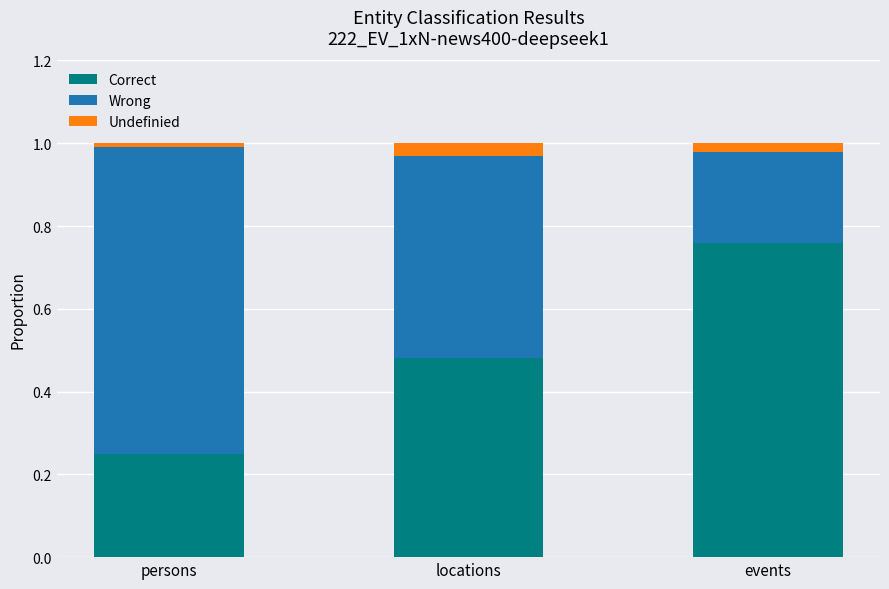

Rank the categories by Correct value from lowest to highest.

persons, locations, events